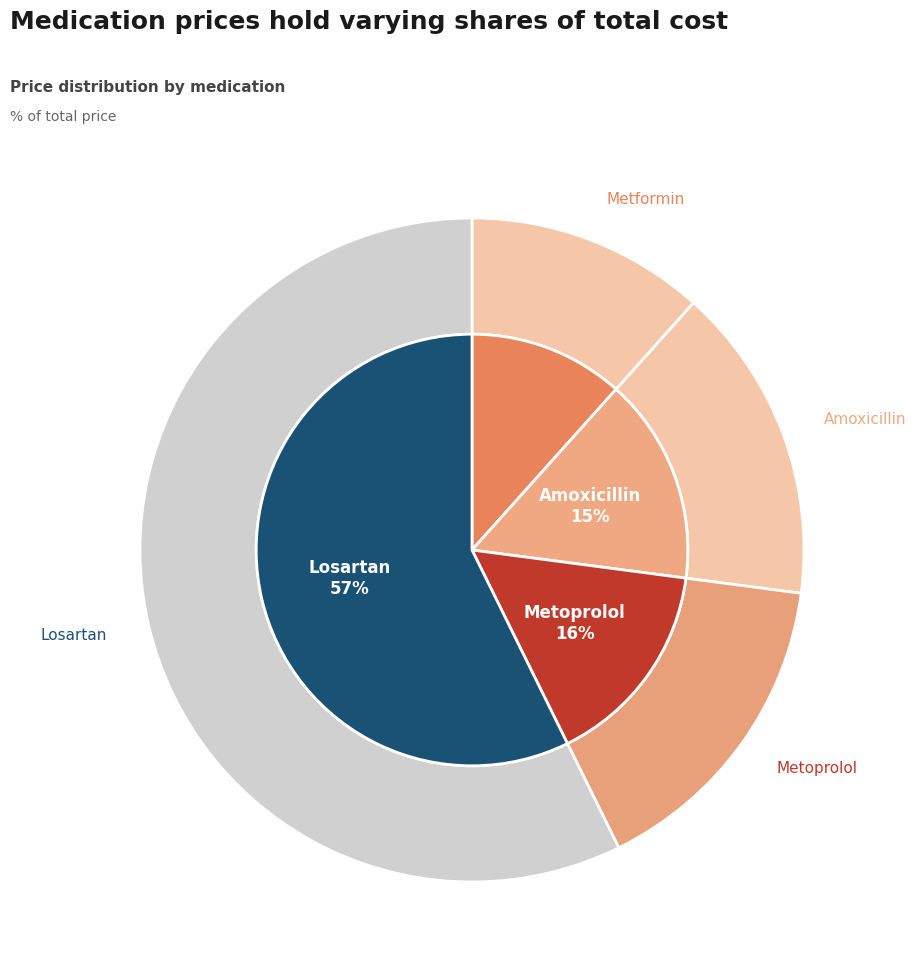

Which has a higher value, Metformin or Amoxicillin?

Amoxicillin